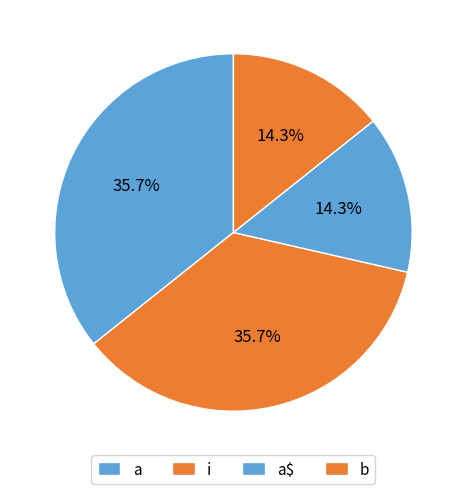

What percentage is the a slice, to the nearest percent?

36%